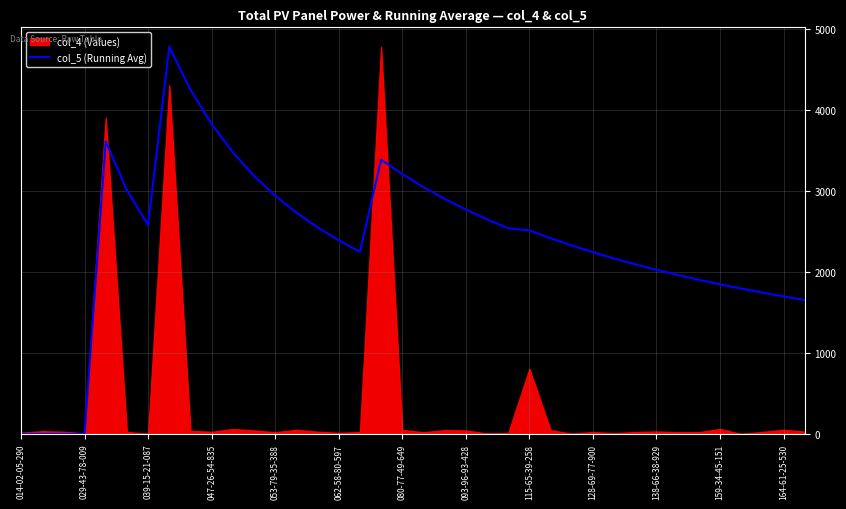

Which category has the lowest value across all series?

014-02-05-290